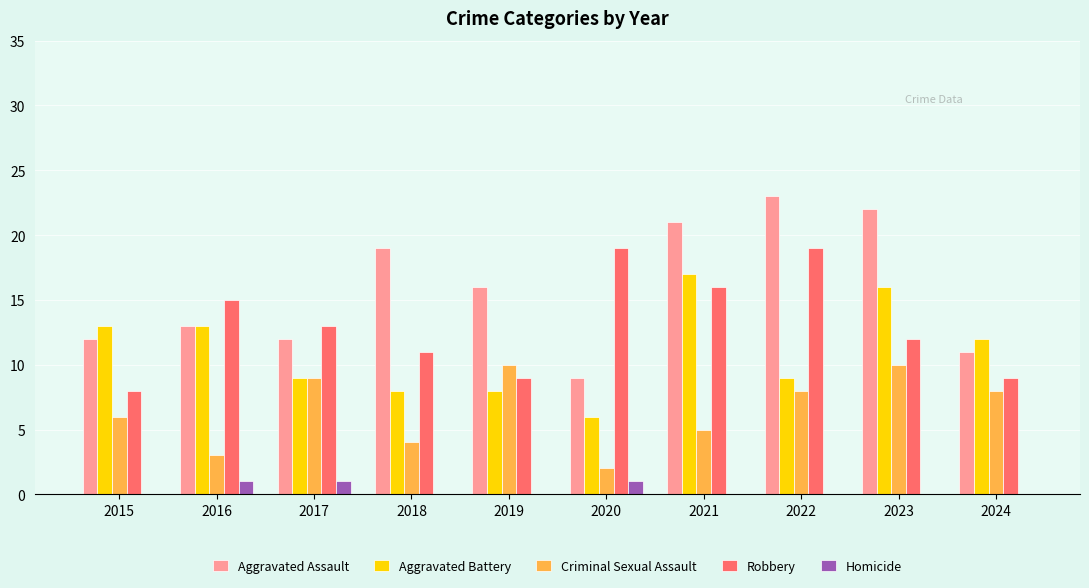

What are all the series names shown in the legend?

Aggravated Assault, Aggravated Battery, Criminal Sexual Assault, Robbery, Homicide